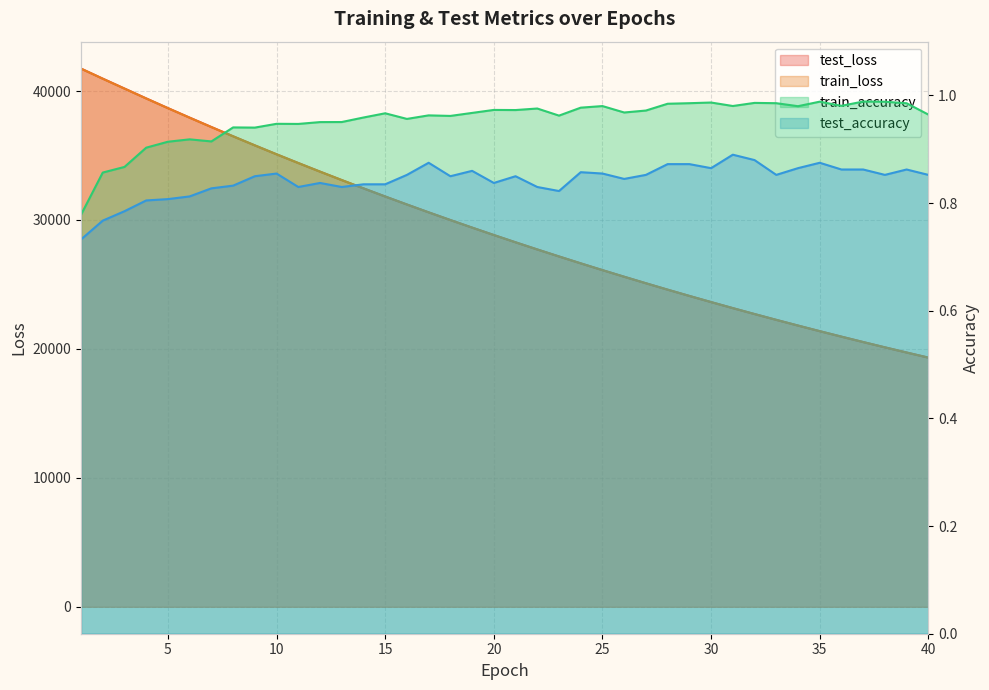

True or false: test_accuracy and test_loss intersect in this chart.

False